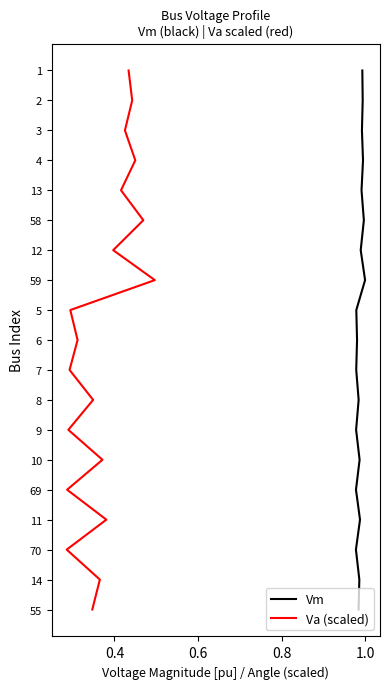

Which series has the largest total across all categories?

Vm